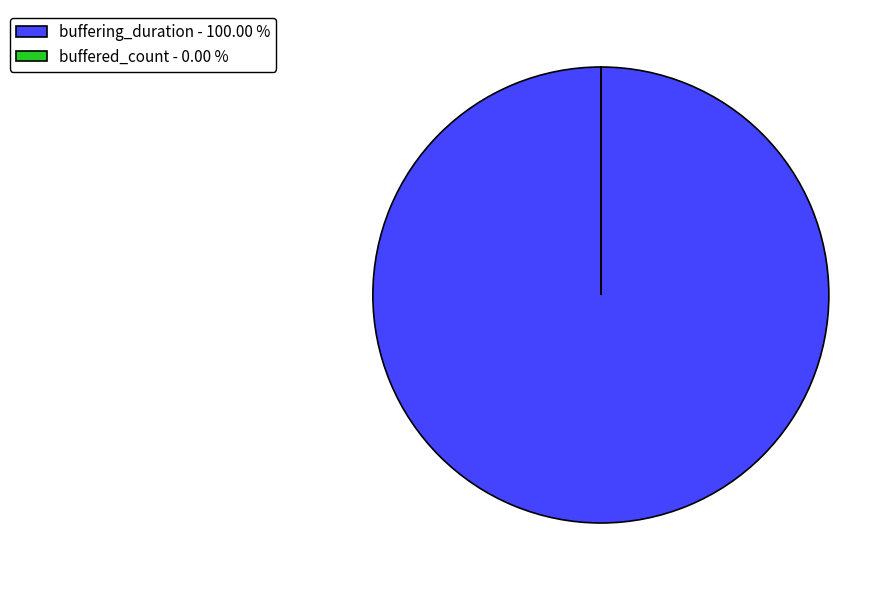

Is there a majority slice in this chart?

Yes